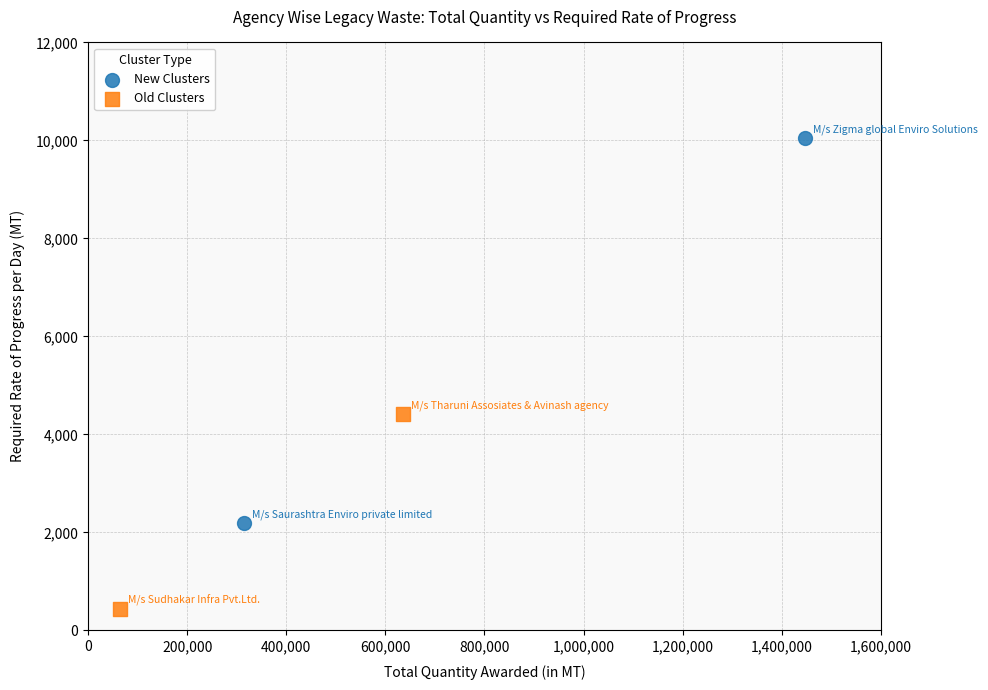

Which series has the widest spread of Y values?

New Clusters